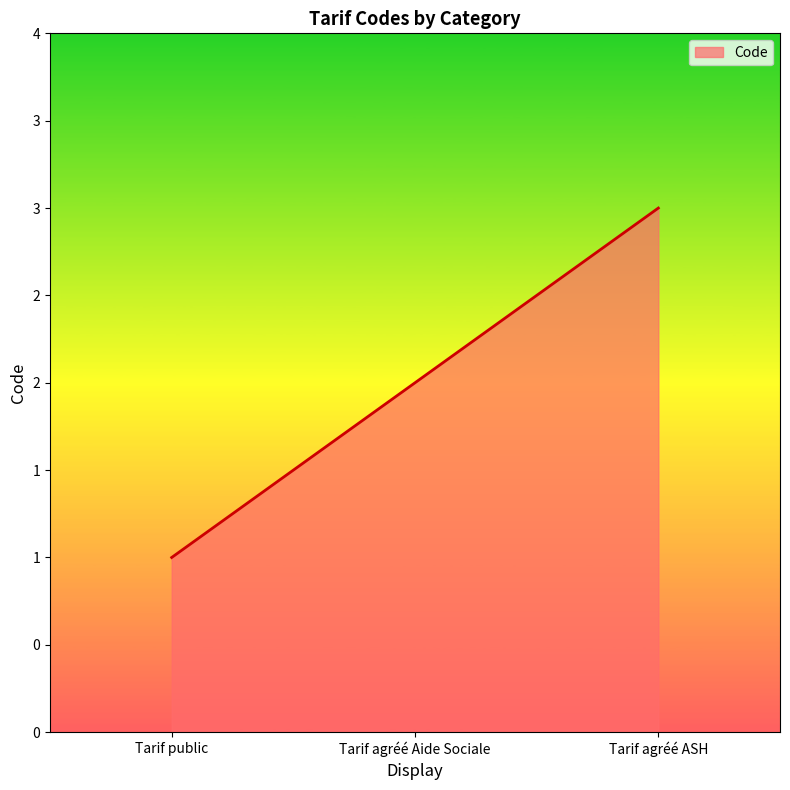

Count the values in the range 1 to 3.

3